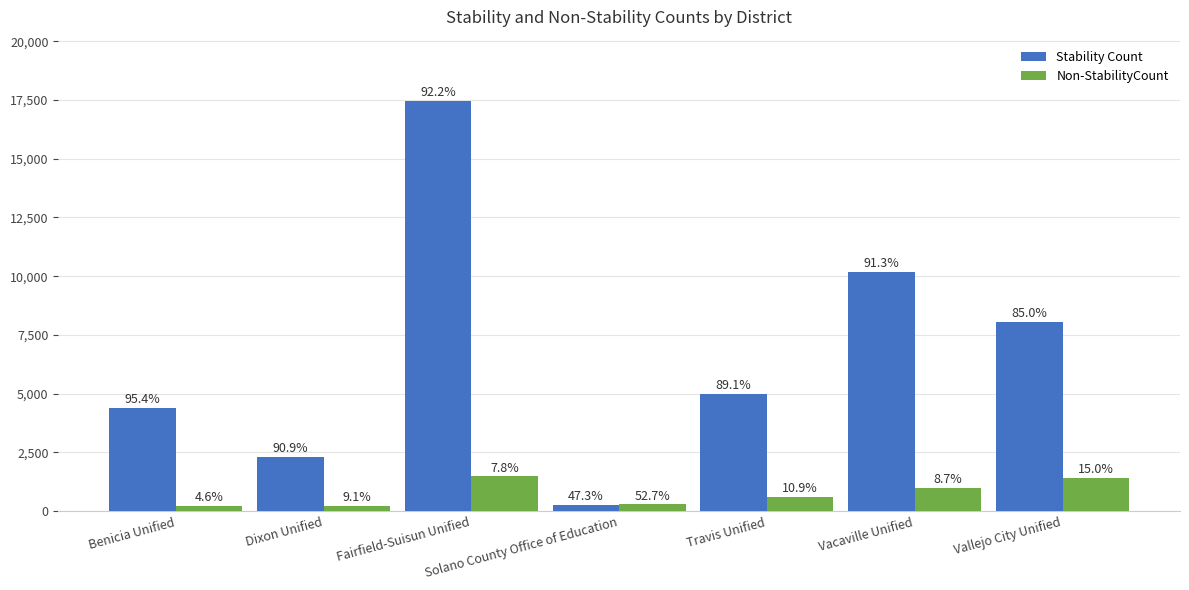

Does the chart contain stacked bars?

No